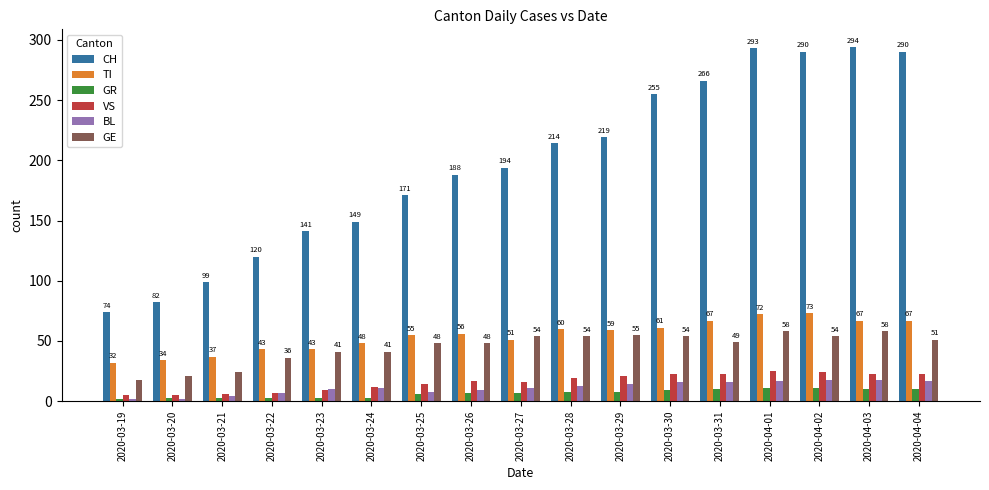

List the series in order of their peak value, highest first.

CH, TI, GE, VS, BL, GR